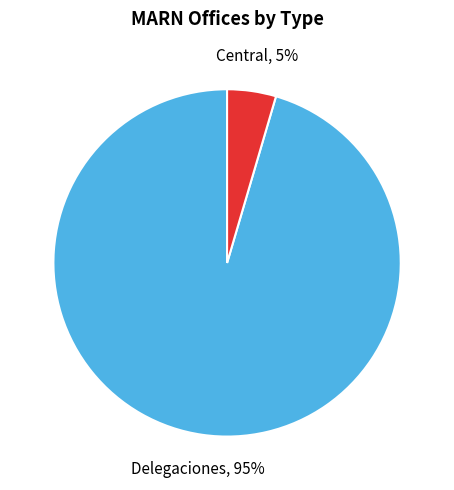

Is the sum of Delegaciones and Central greater than half?

Yes